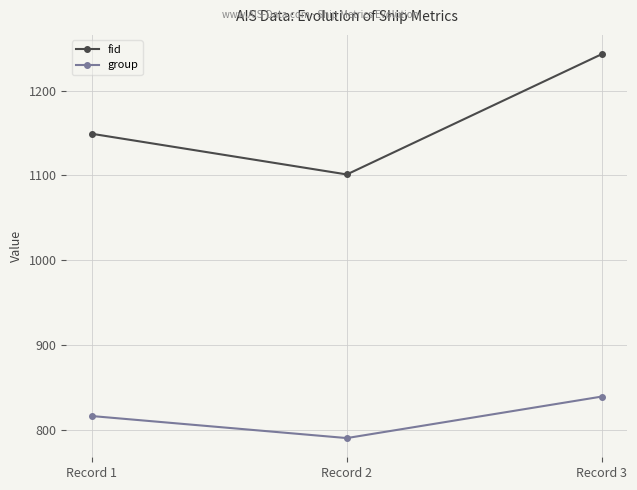

What are all the series names shown in the legend?

fid, group